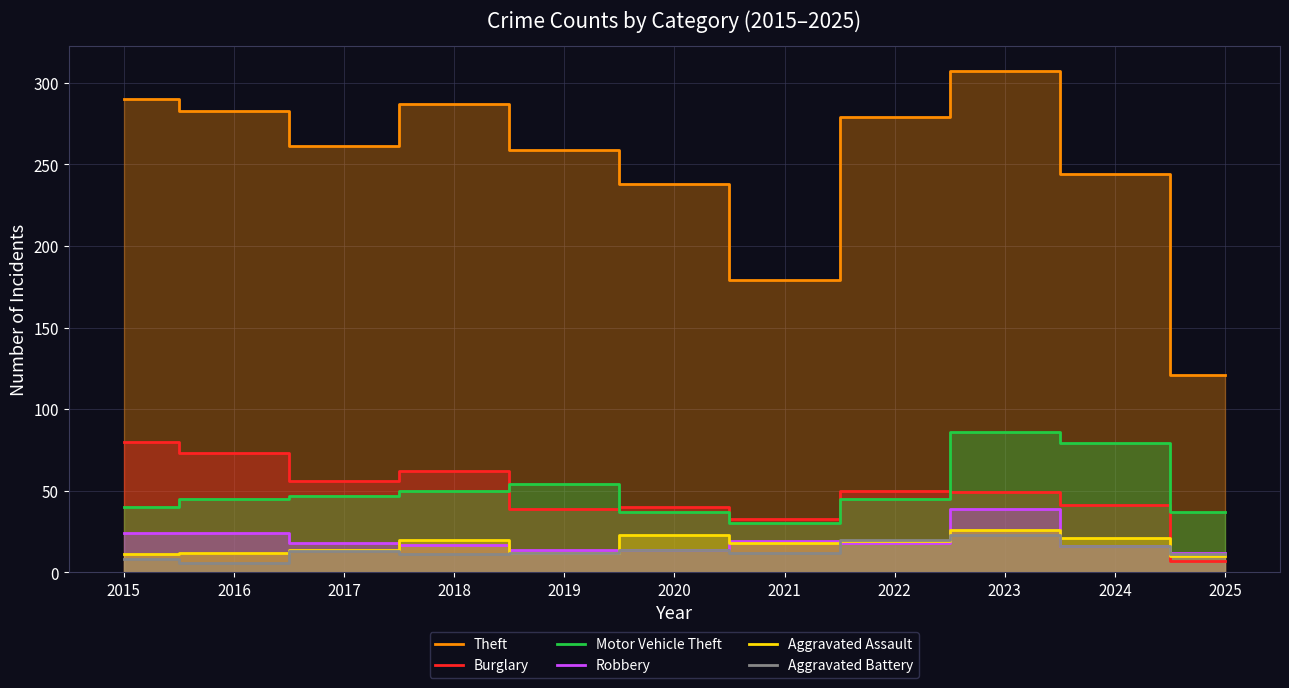

In Aggravated Assault, how many points are lower than both neighbors (excluding endpoints)?

2